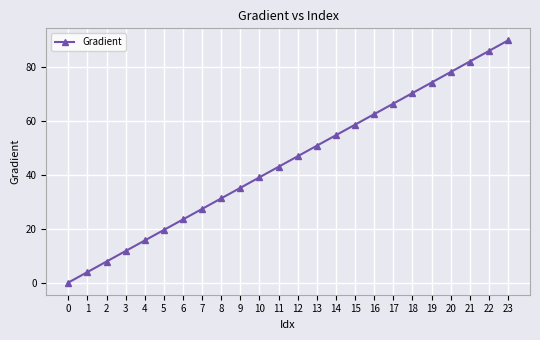

What is the change in value from 1 to 4?

+11.7